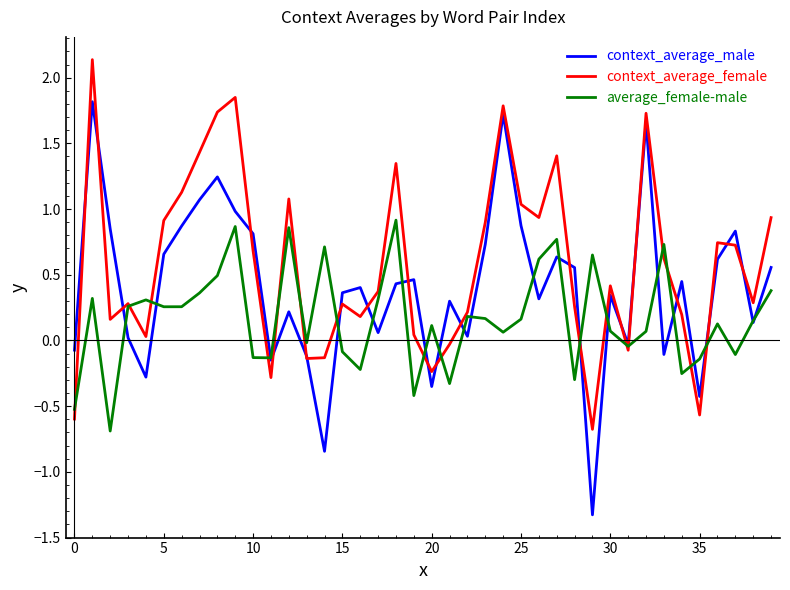

Which series has the largest total across all categories?

context_average_female